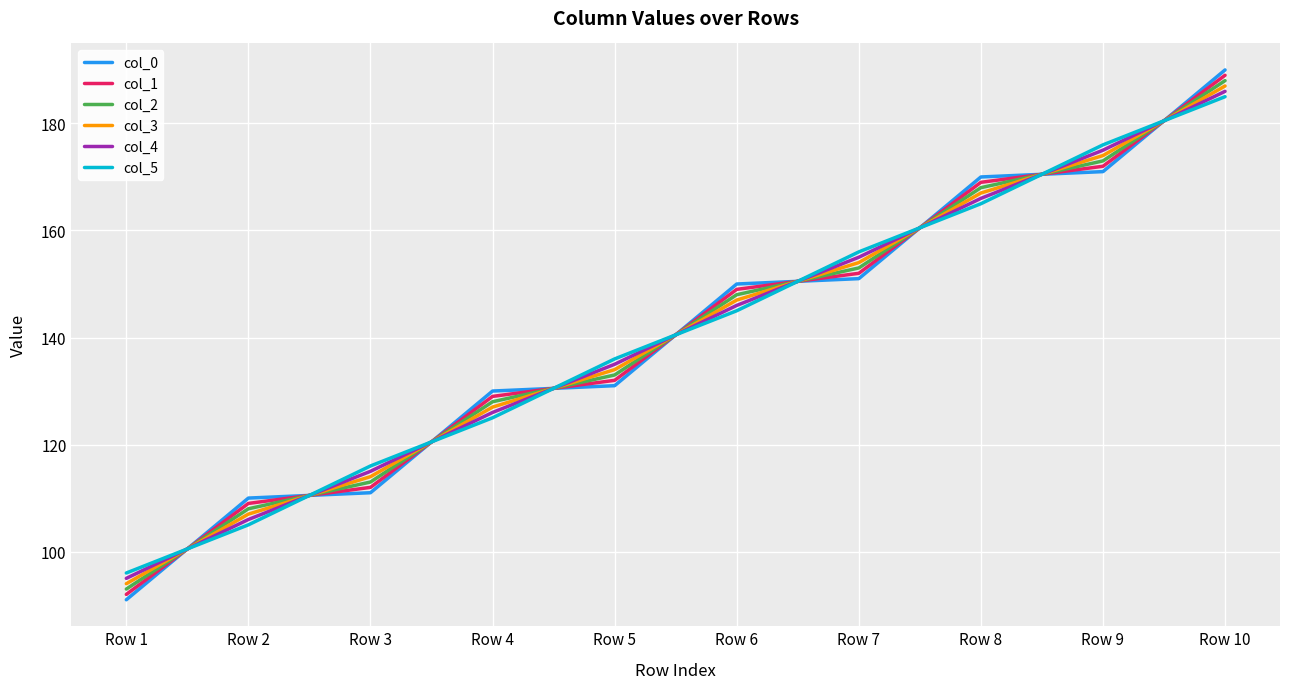

What is the difference between the second highest and second lowest values in the col_5 series?

71.0